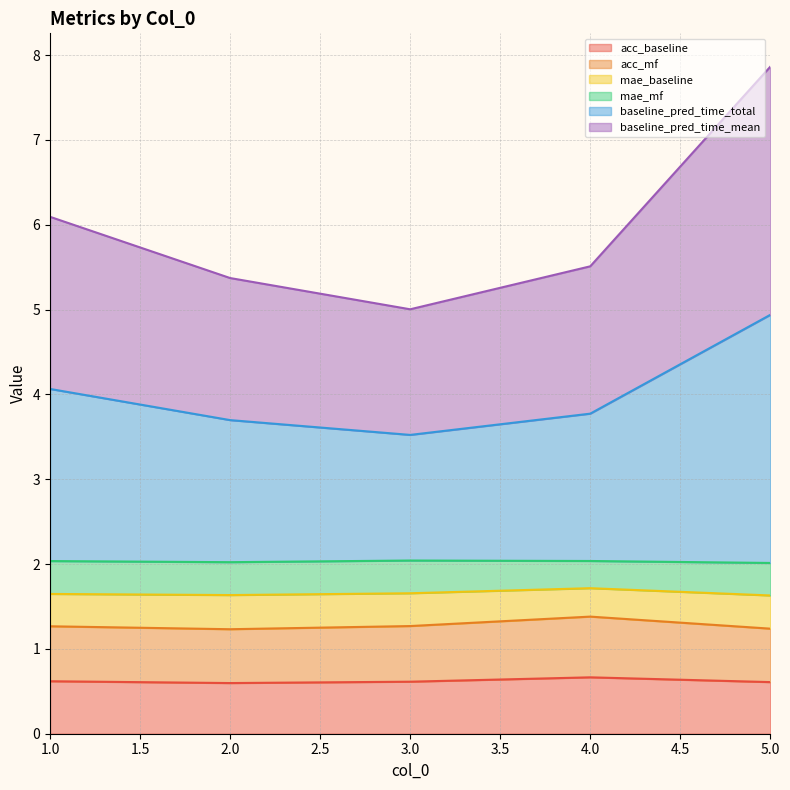

What is the difference between the baseline_pred_time_mean values at 2 and 1?

0.4